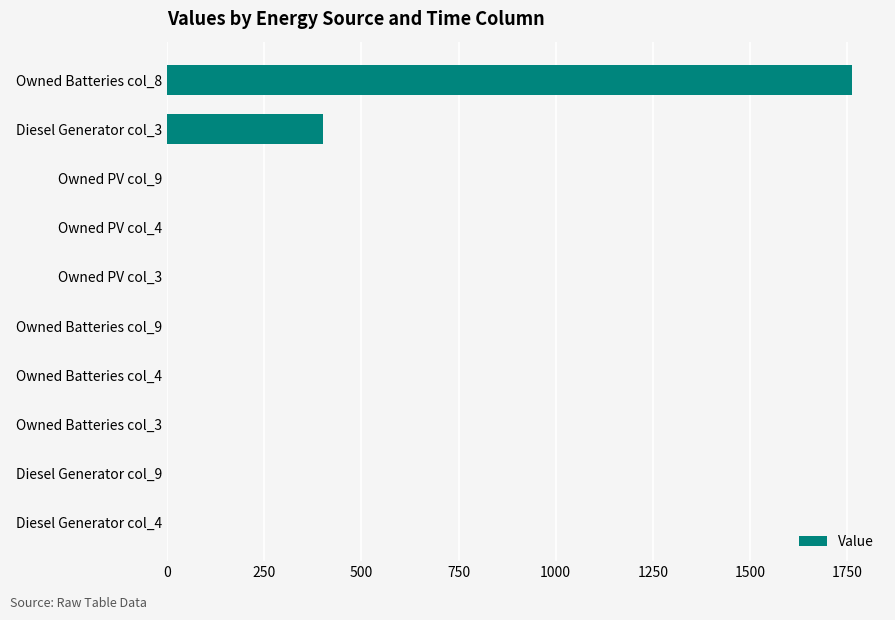

Is it true that the value at Owned PV col_4 is 0?

True